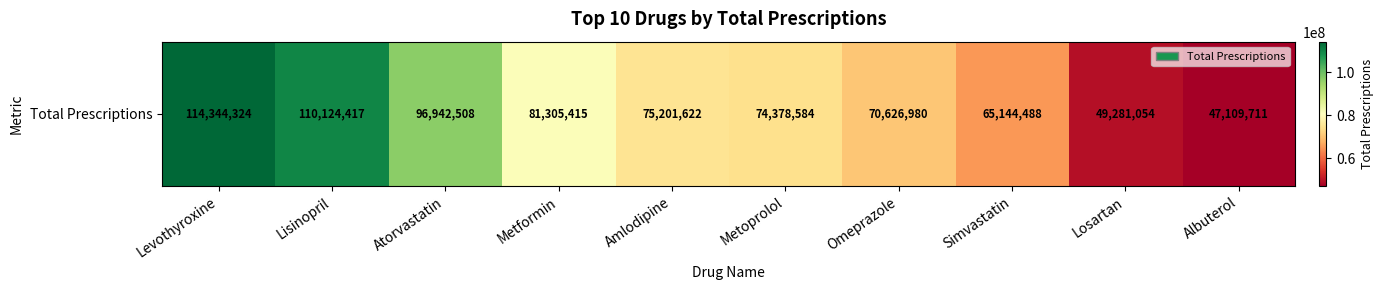

True or false: the data shows 65144488 at Simvastatin.

True